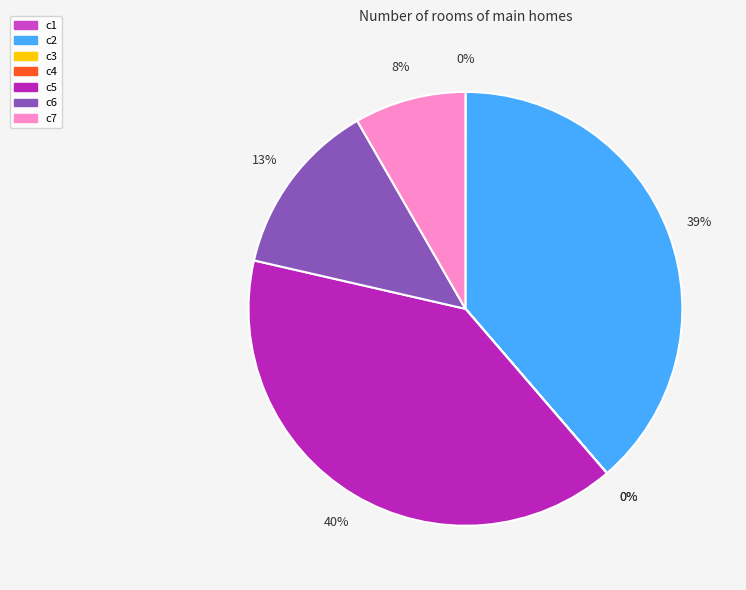

Is c5 the majority of the pie?

No